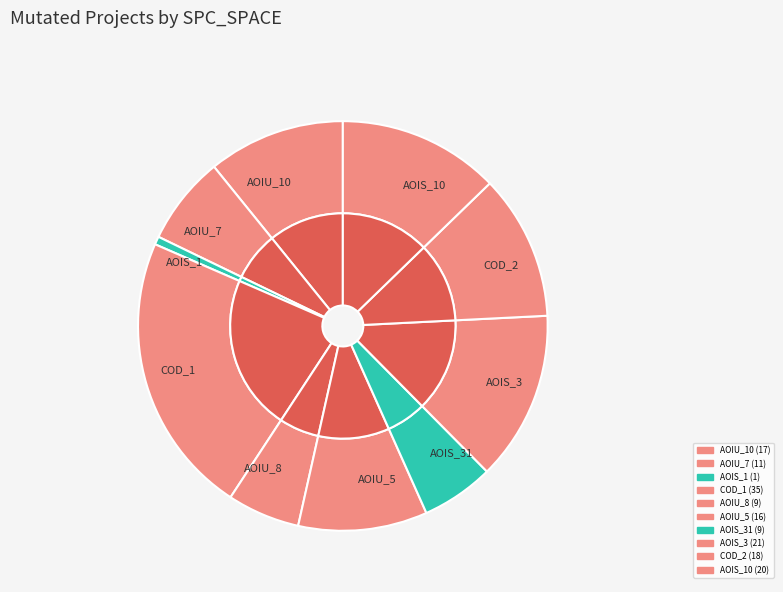

What is the smallest slice in the pie chart?

CreditWorthiness.Account.AOIS_1